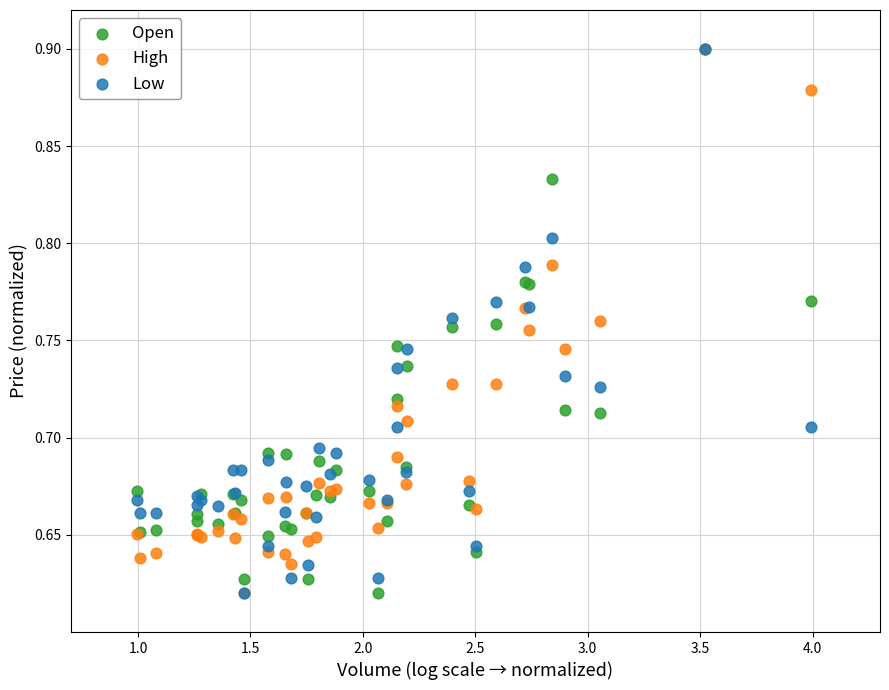

What are all the series names shown in the legend?

Open, High, Low